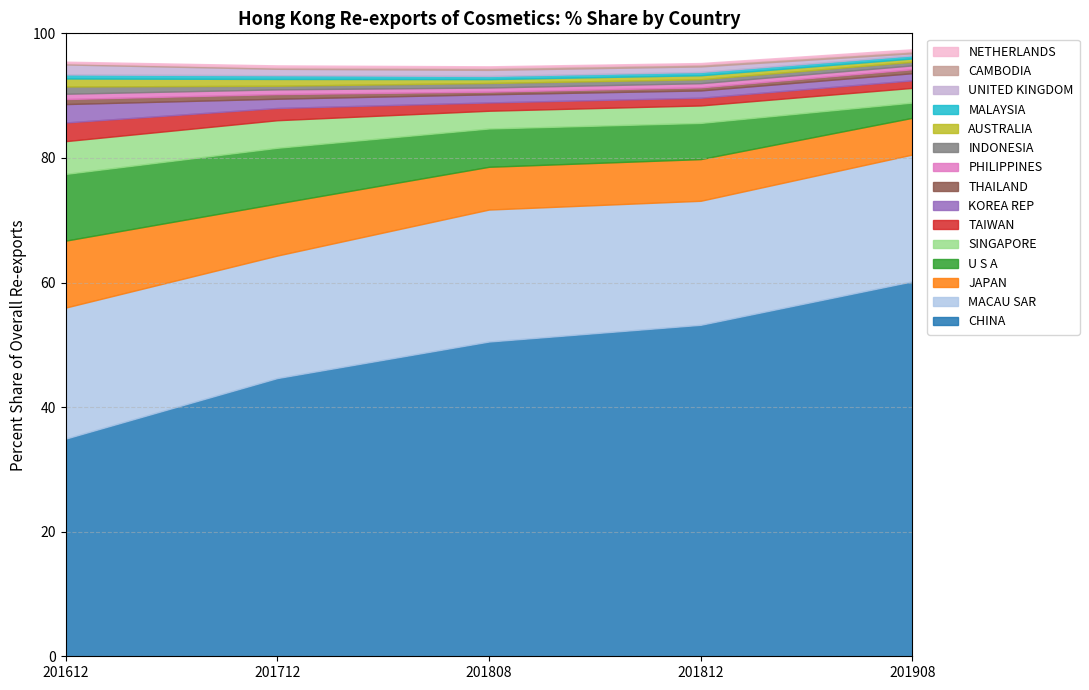

What is the average value of the 201808_% Share series?

6.3